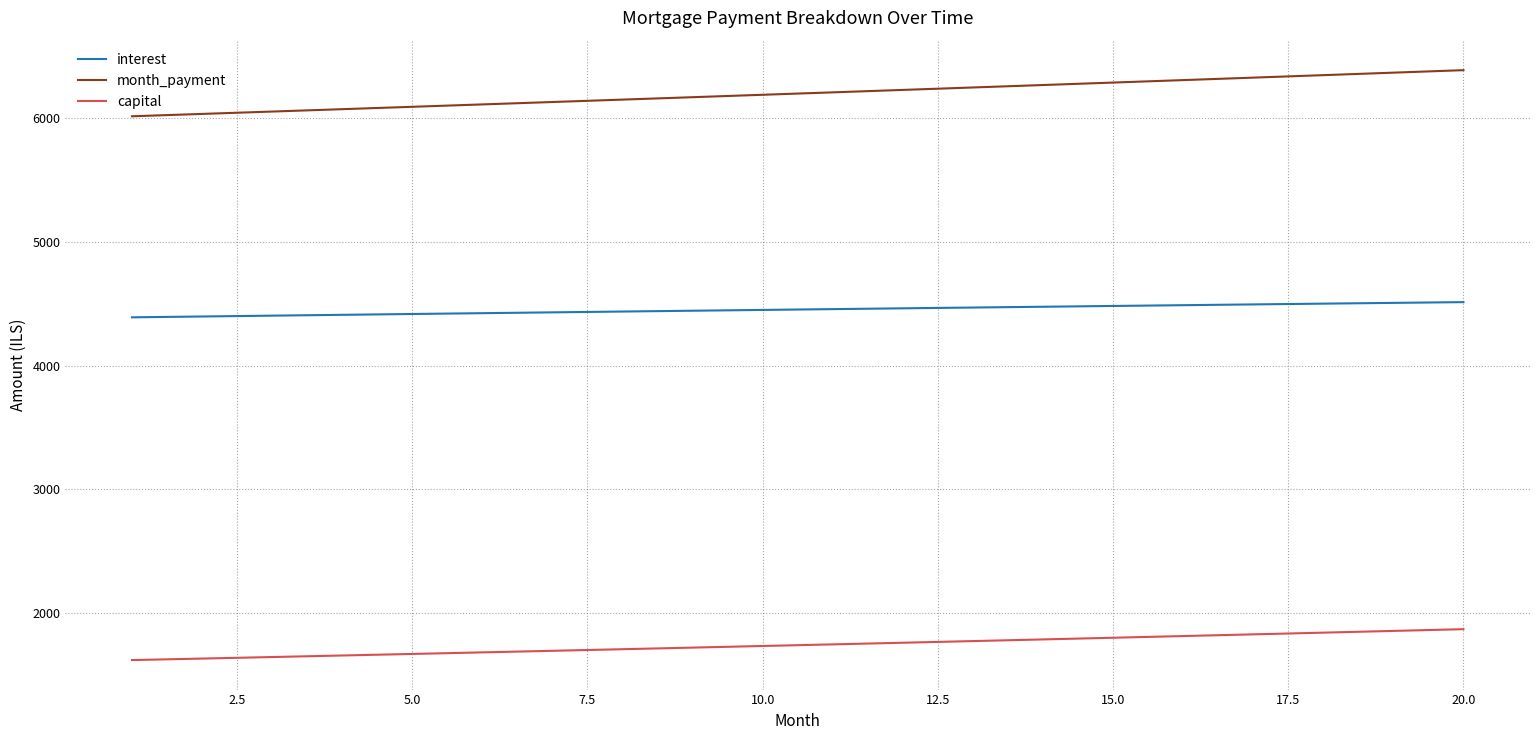

True or false: capital and month_payment cross at least once.

False